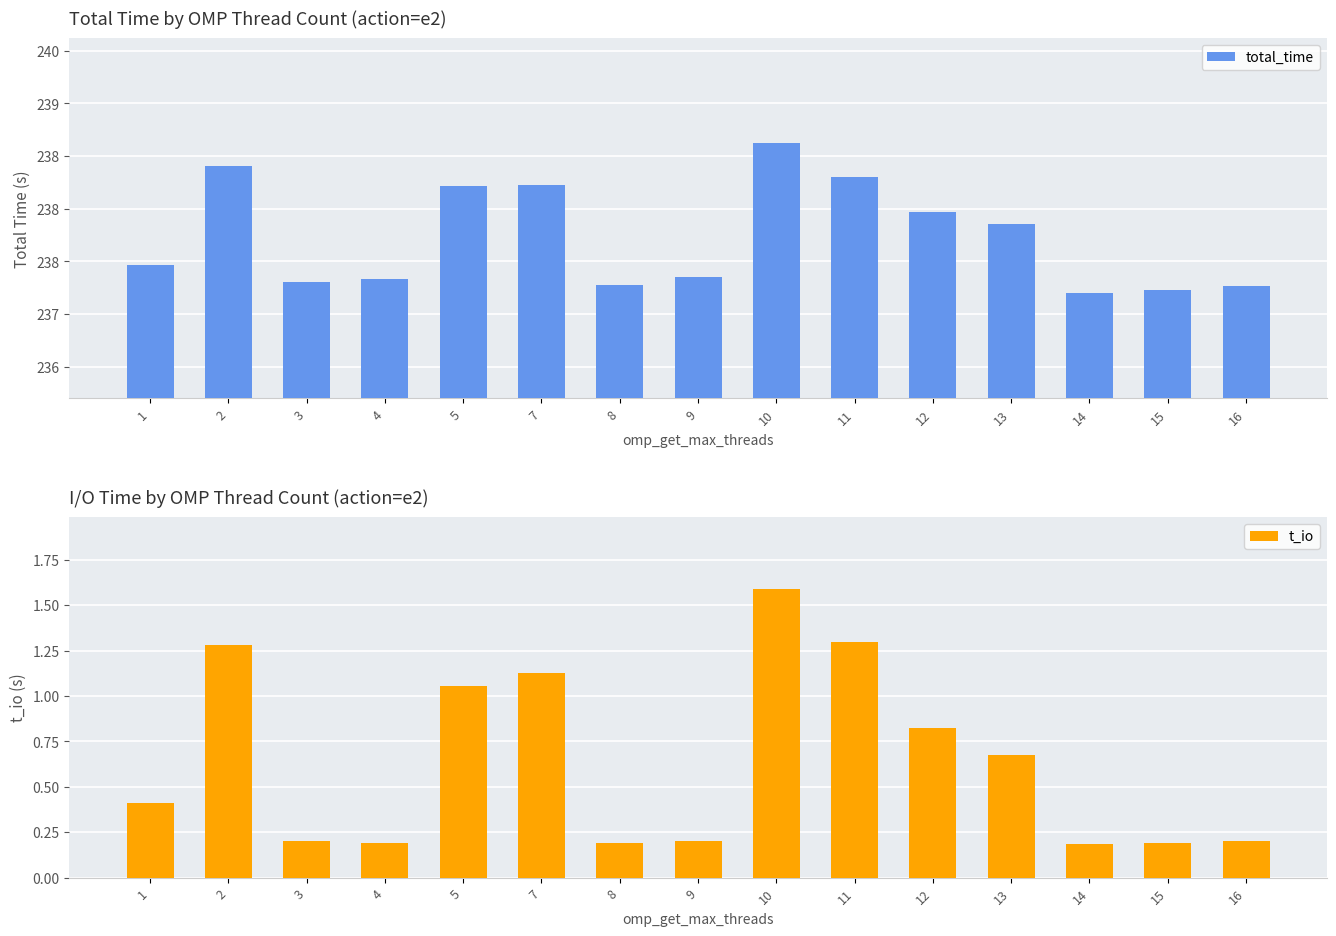

Between 13 and 16, which series saw the biggest shift?

total_time